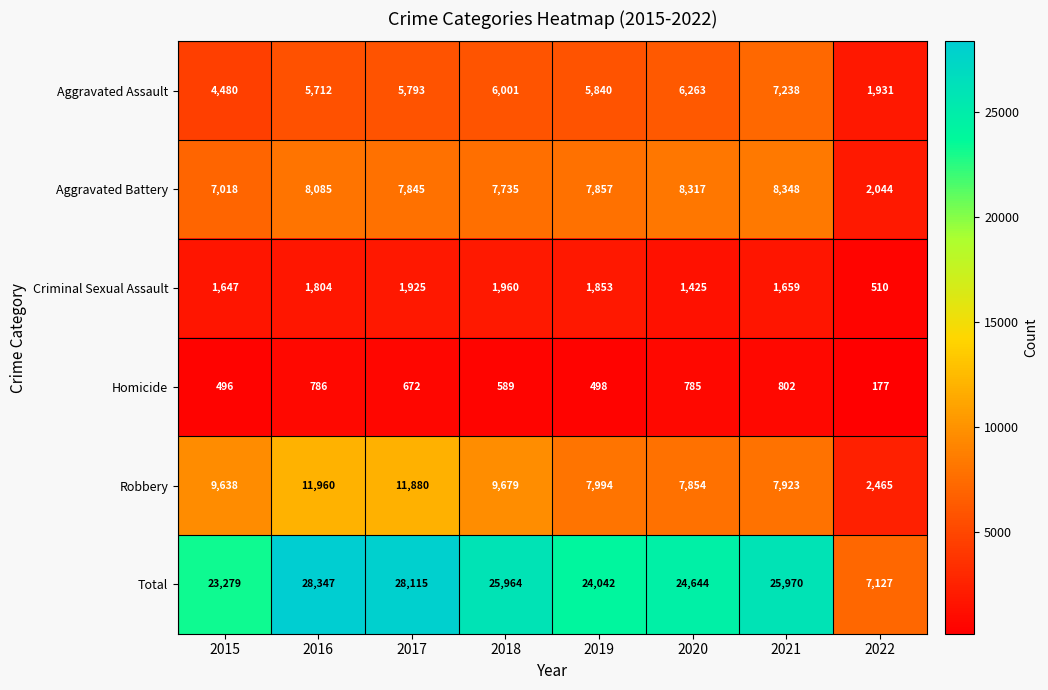

At which label is Homicide closest to 489?

2015